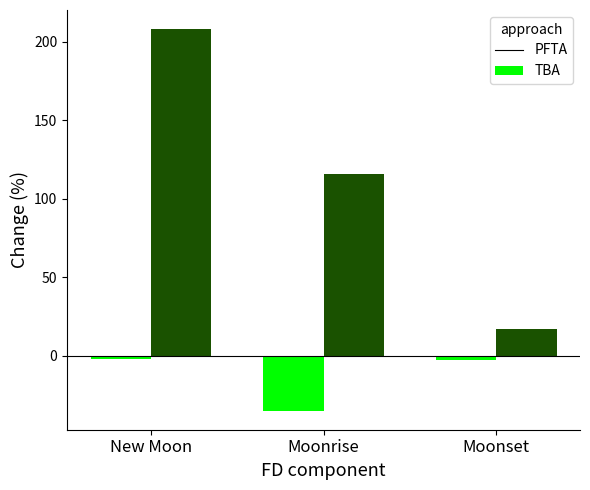

The PFTA series shows -35 at Moonrise. True or false?

True